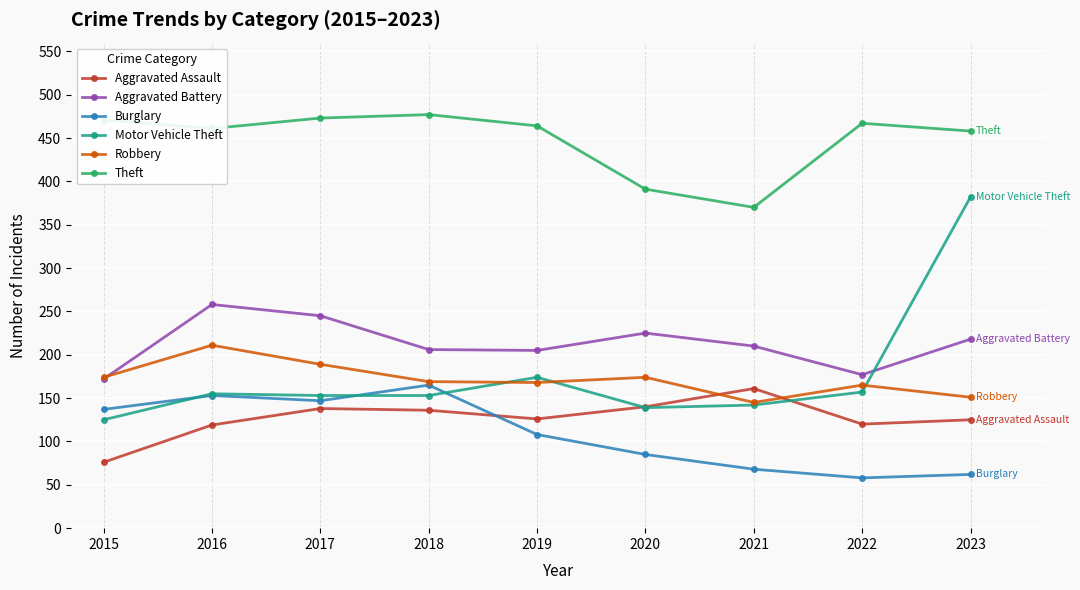

The value of Burglary at 2017 is 147. True or false?

True